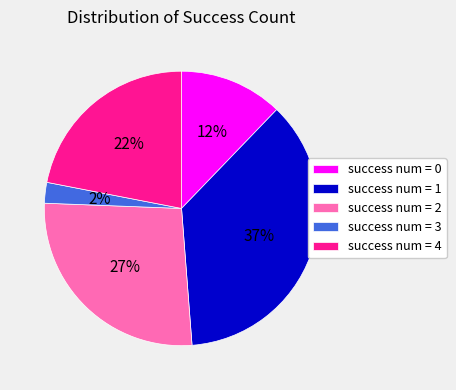

Combined, do success num = 2 and success num = 3 account for over 50%?

No